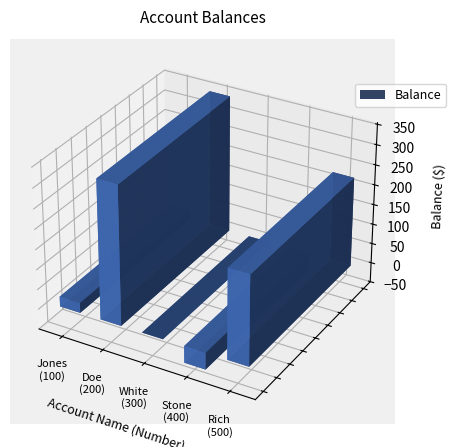

Does the chart contain any negative values?

Yes